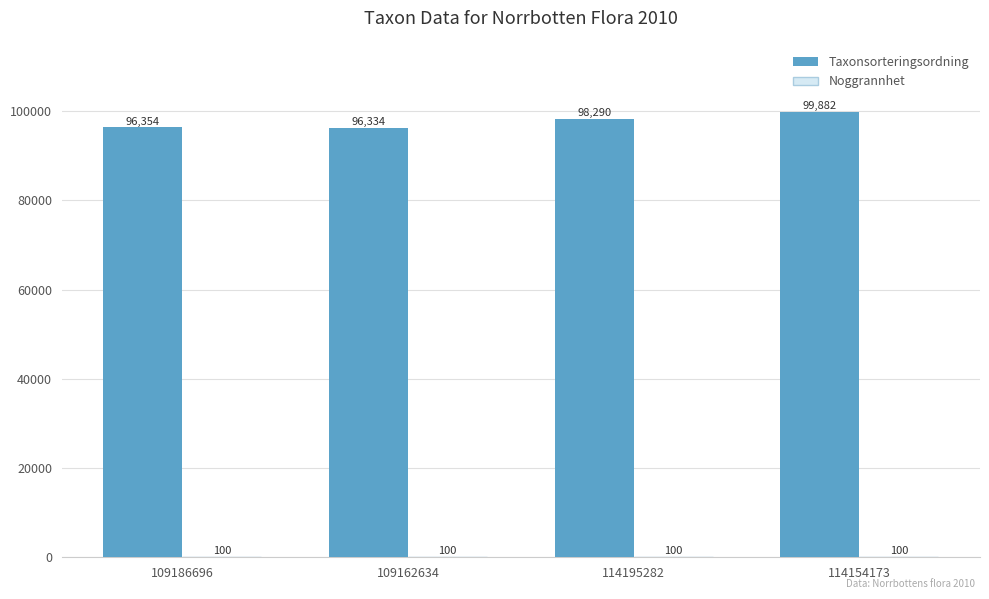

What is the greatest value displayed?

99882